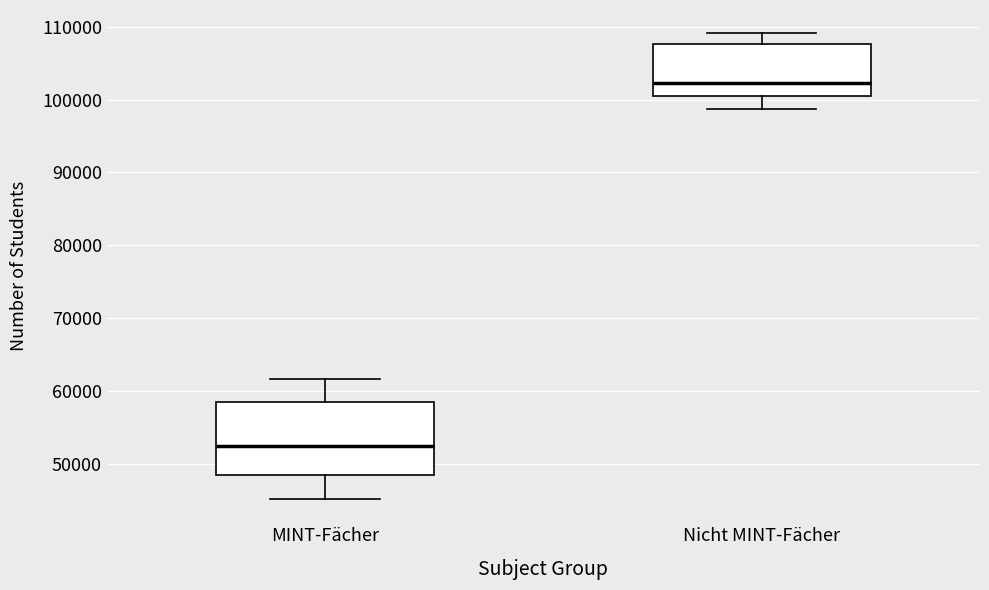

Which box has the highest median line?

Nicht MINT-Fächer